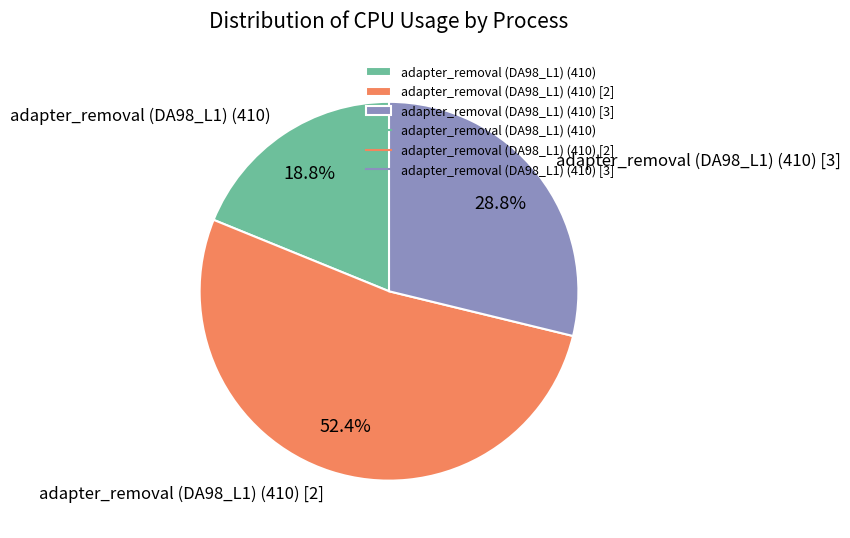

Is there a majority slice in this chart?

Yes